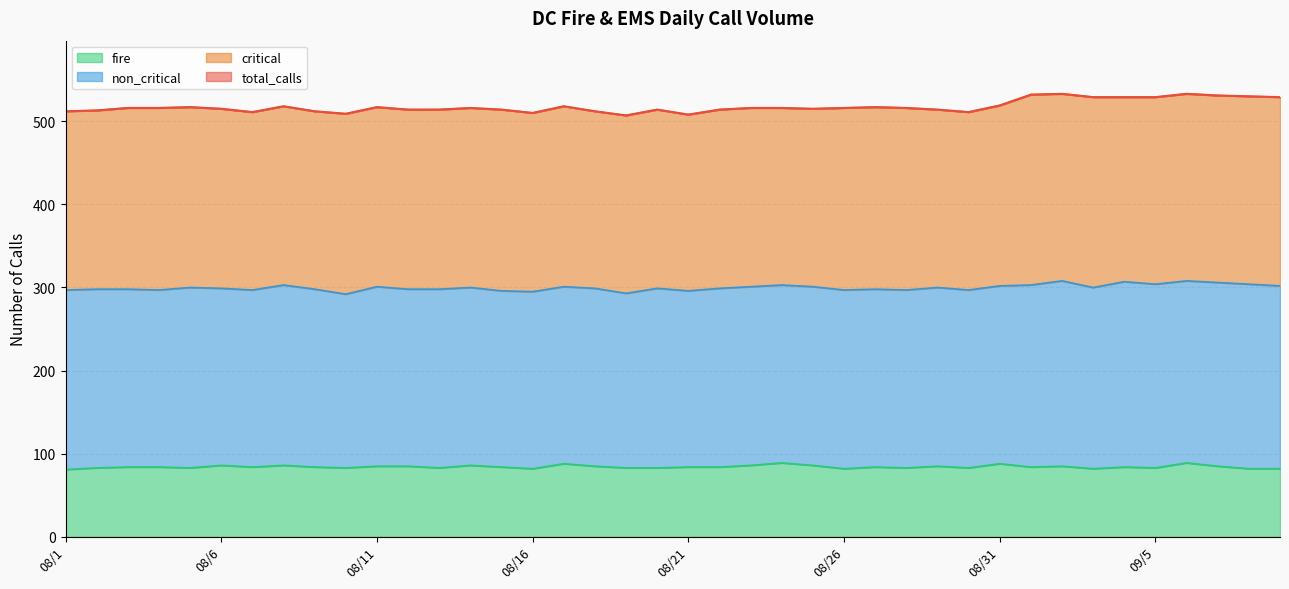

True or false: fire and total_calls intersect in this chart.

False